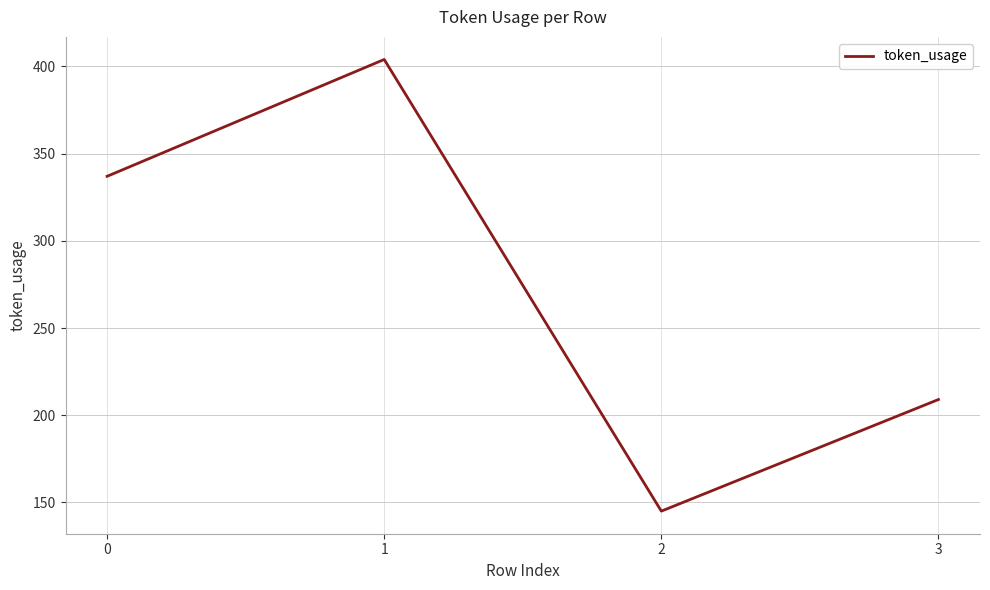

What is the sum of the values at 0 and 1?

741